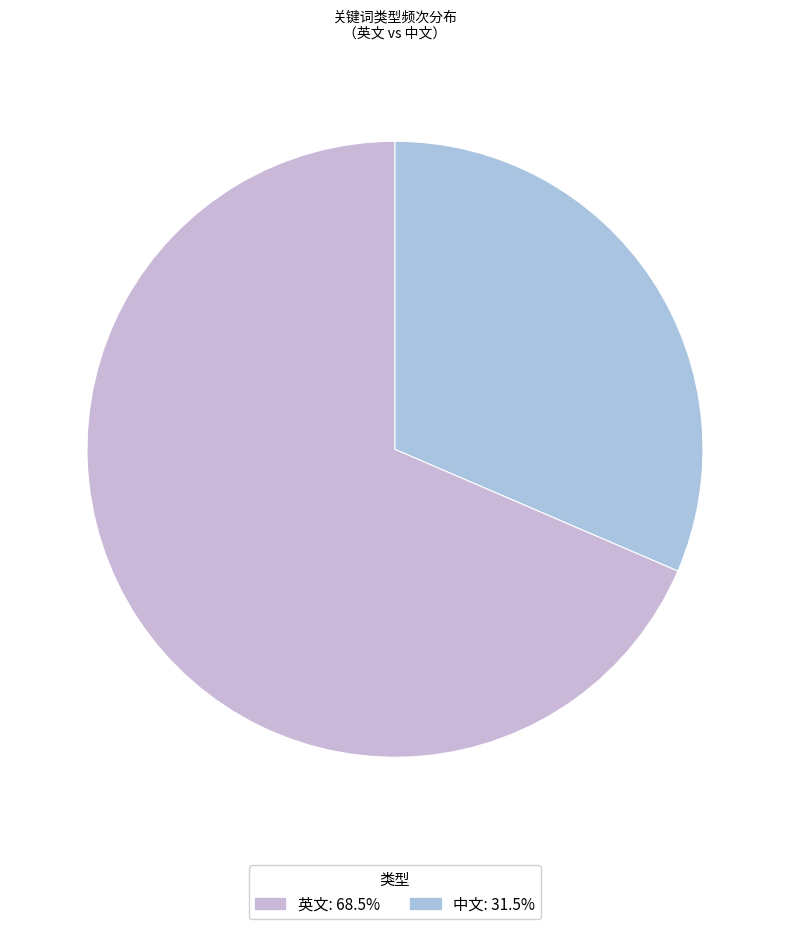

Count the number of slices in the pie.

2